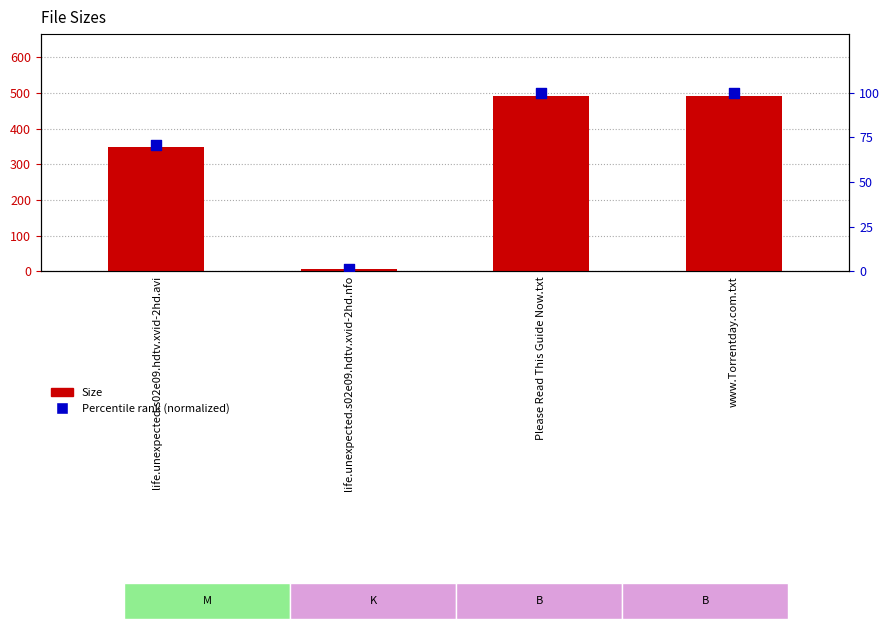

What are all the series names shown in the legend?

Size, Percentile rank (normalized)